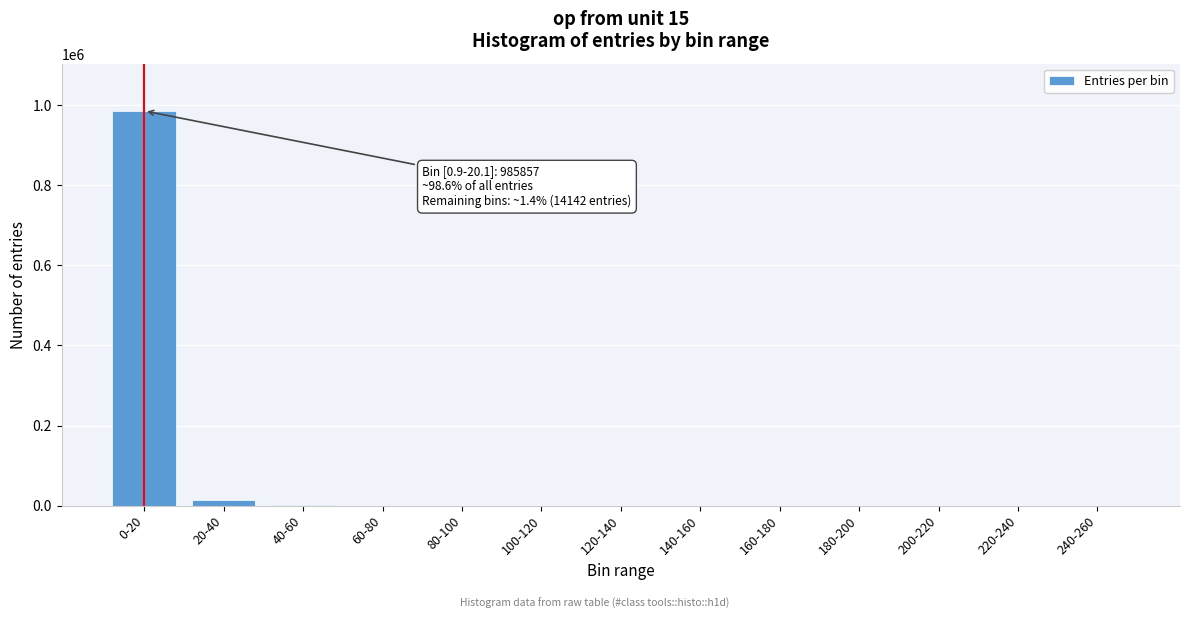

What is the maximum value shown in the chart?

985857